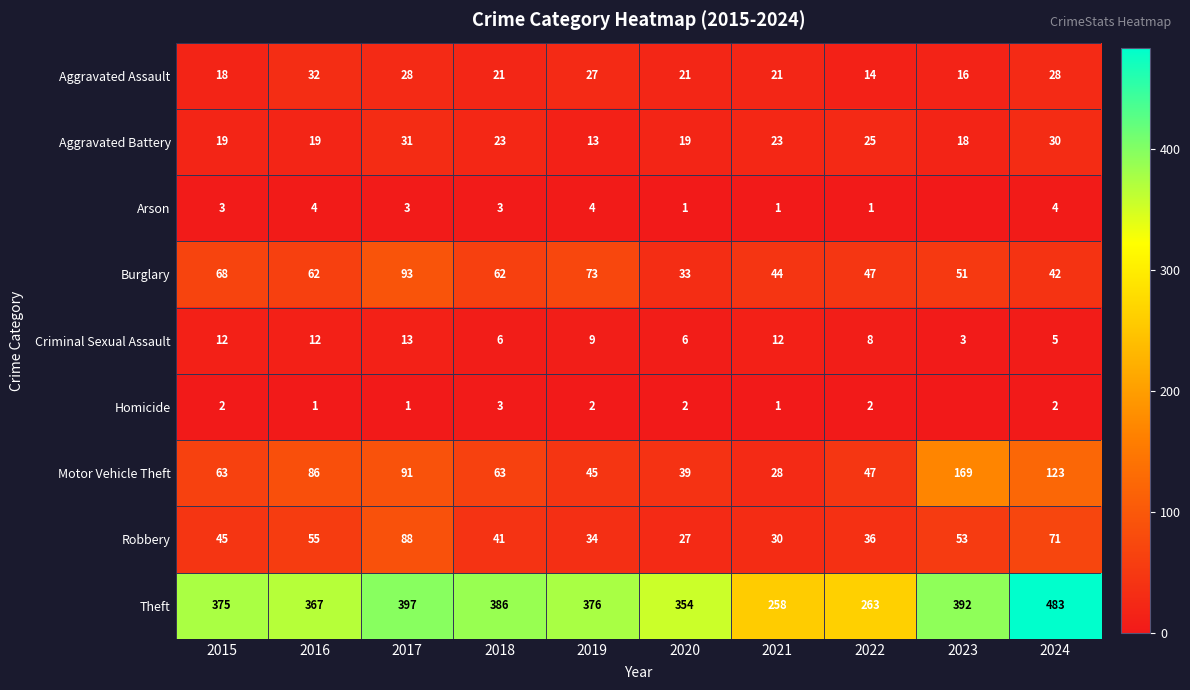

Count the number of data series in this chart.

9